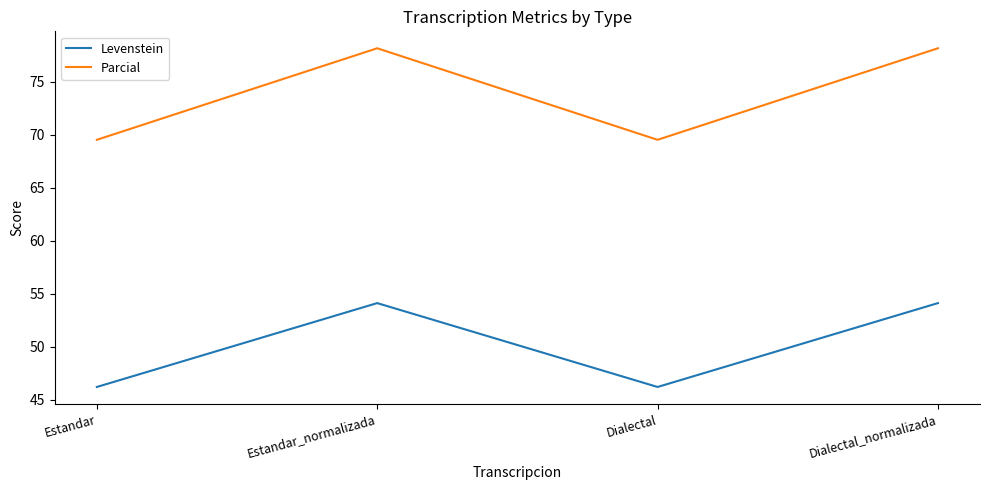

List the series in order of their overall mean, highest first.

Parcial, Levenstein